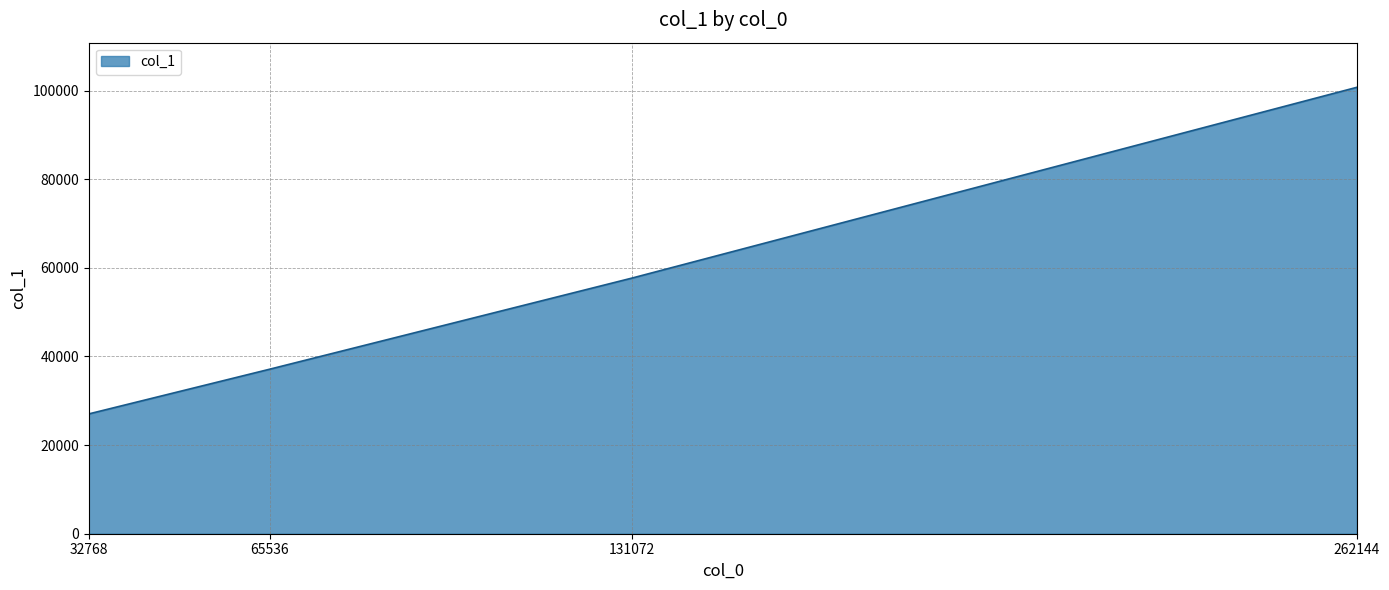

The value at 65536 is 37140. True or false?

True